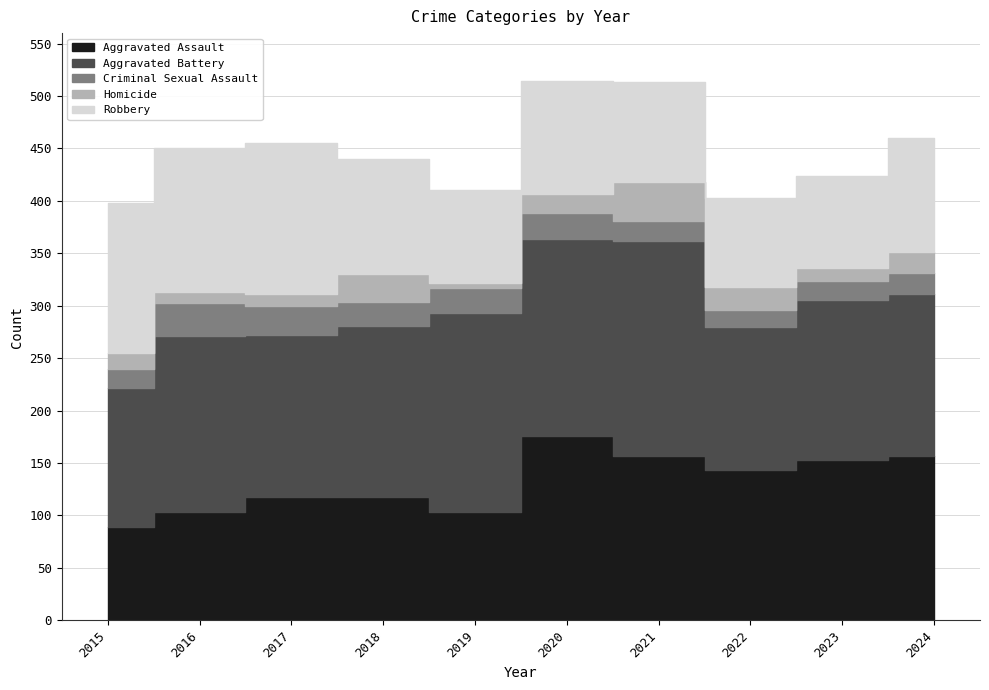

What is the average value of the Criminal Sexual Assault series?

22